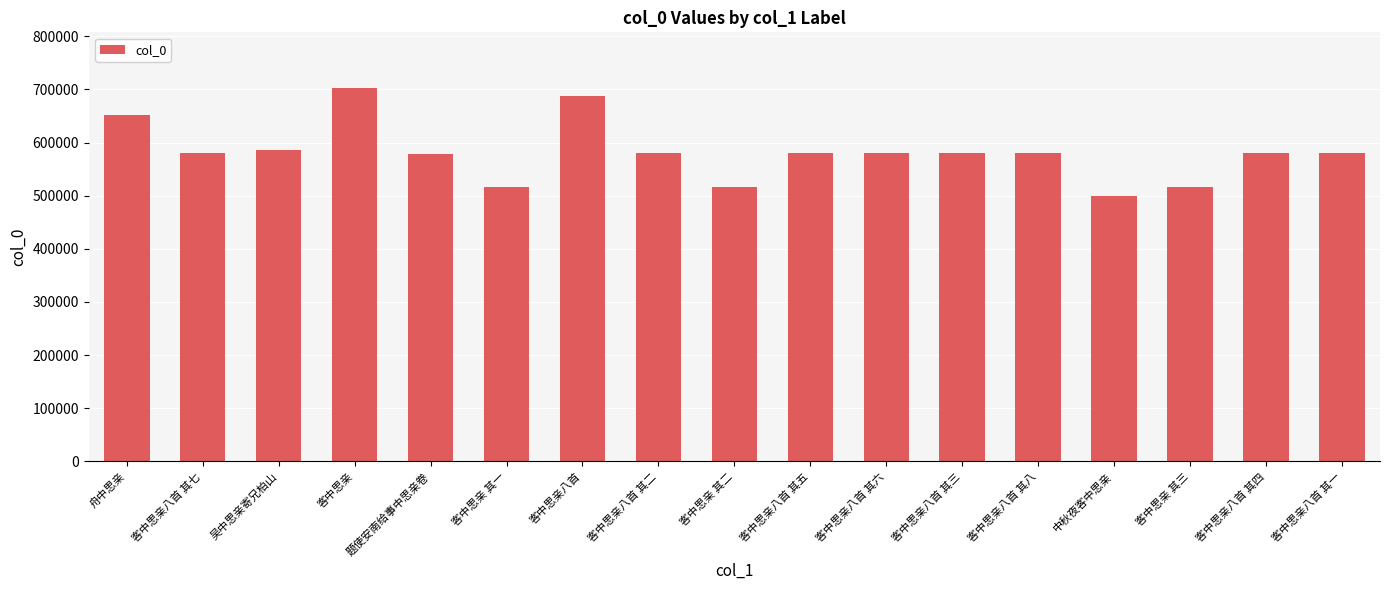

What is the sum of all values?

9899909